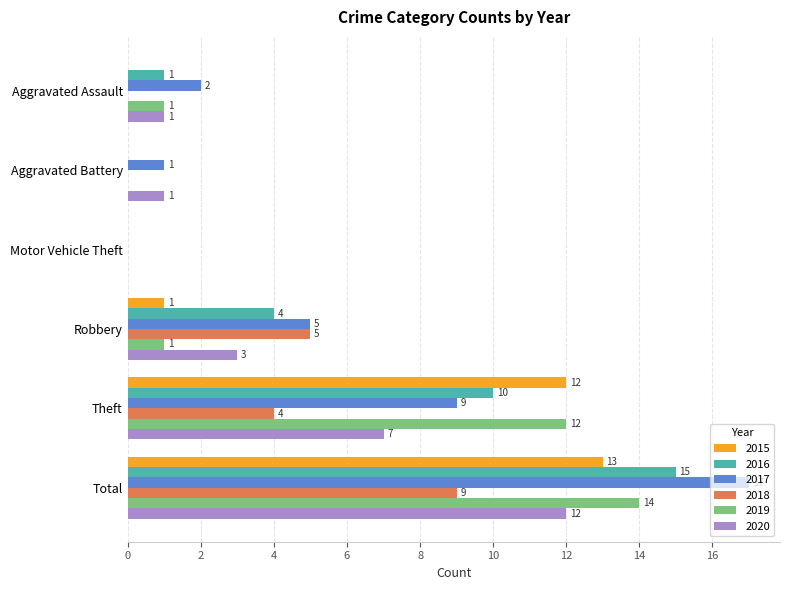

Which series has the largest range (max minus min)?

2017